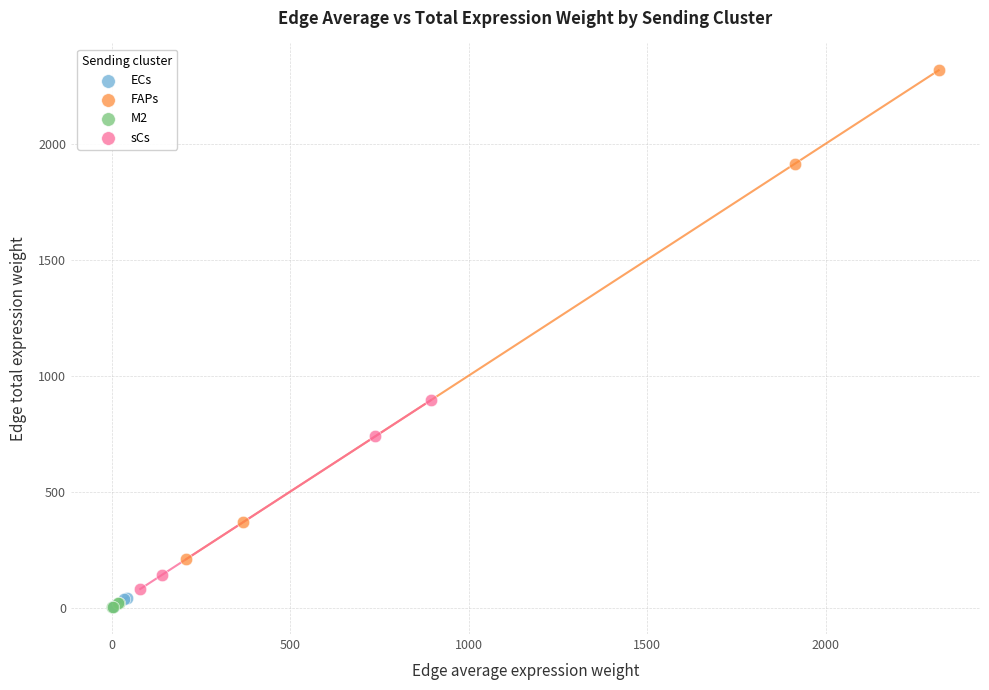

Which series has the largest Y range (max minus min)?

FAPs